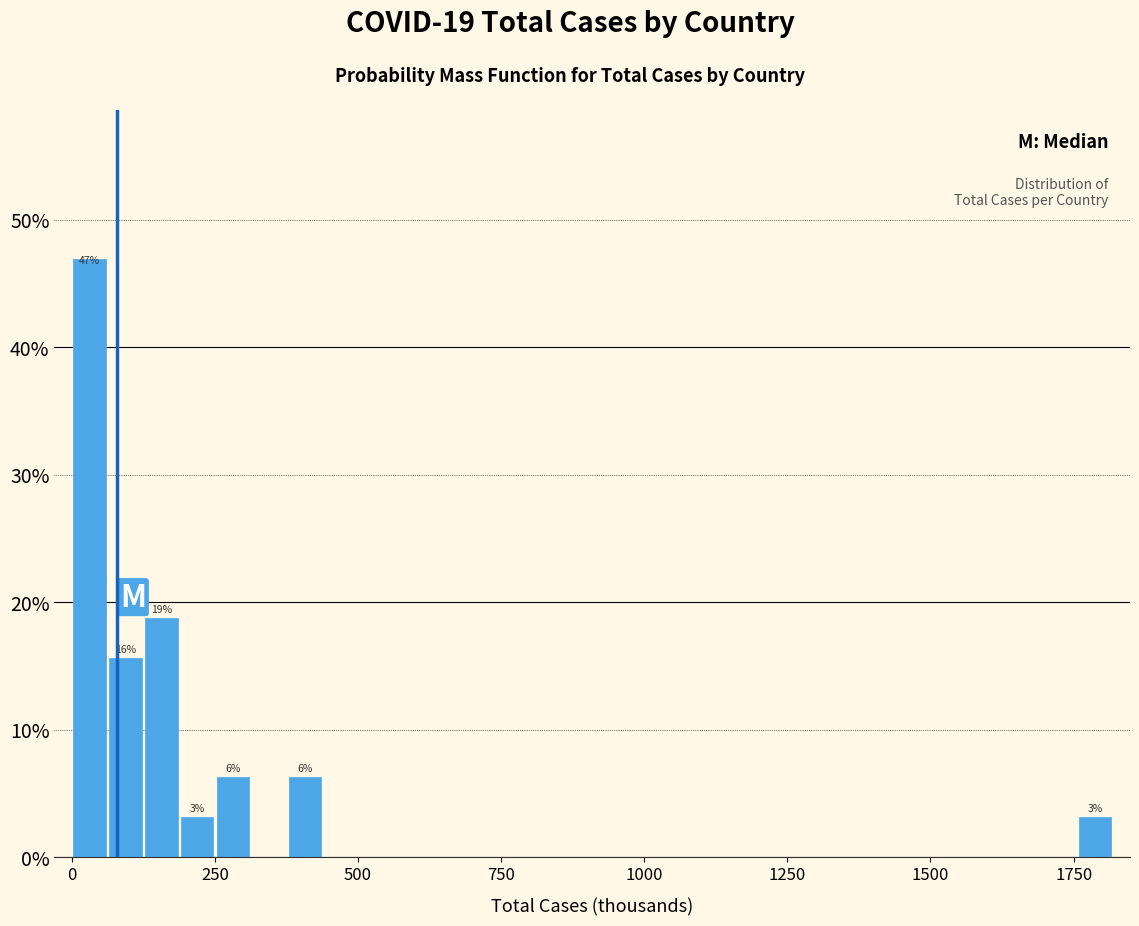

Read against the x-axis, roughly where is the centre of the tallest bar?

50